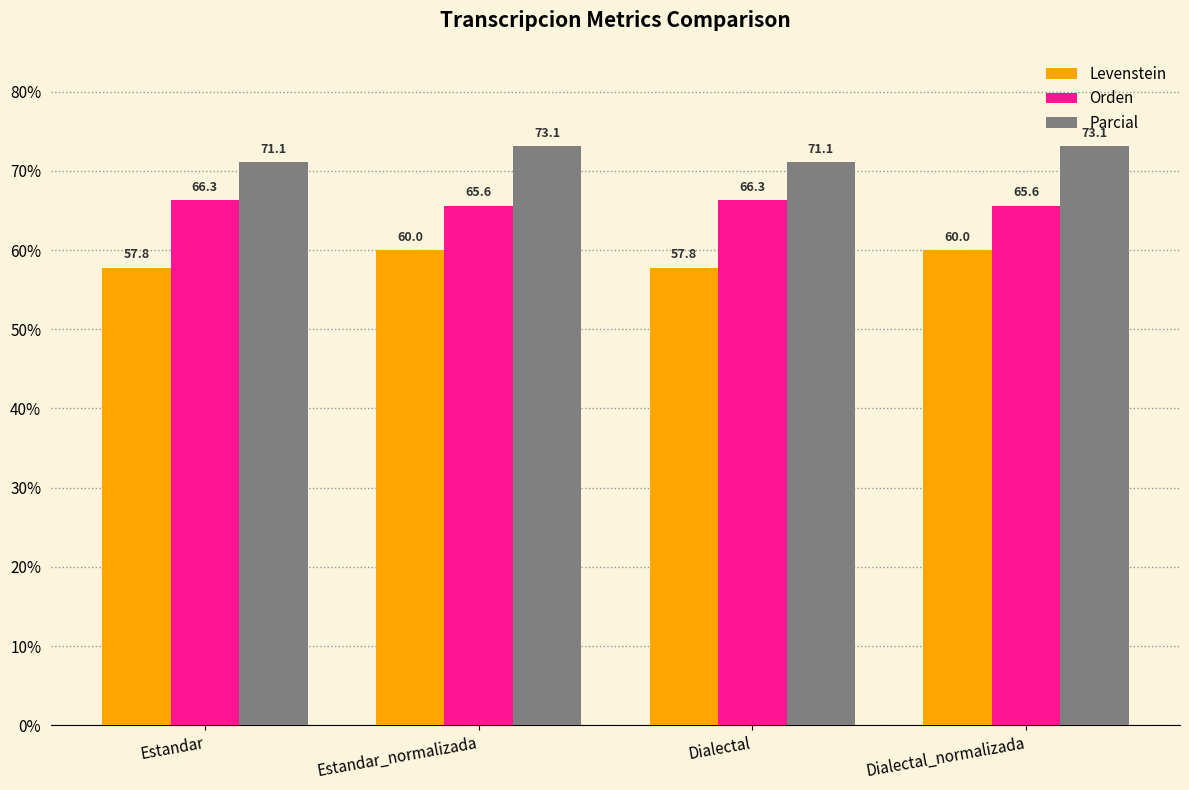

The value of Parcial at Estandar_normalizada is 73.1. True or false?

True